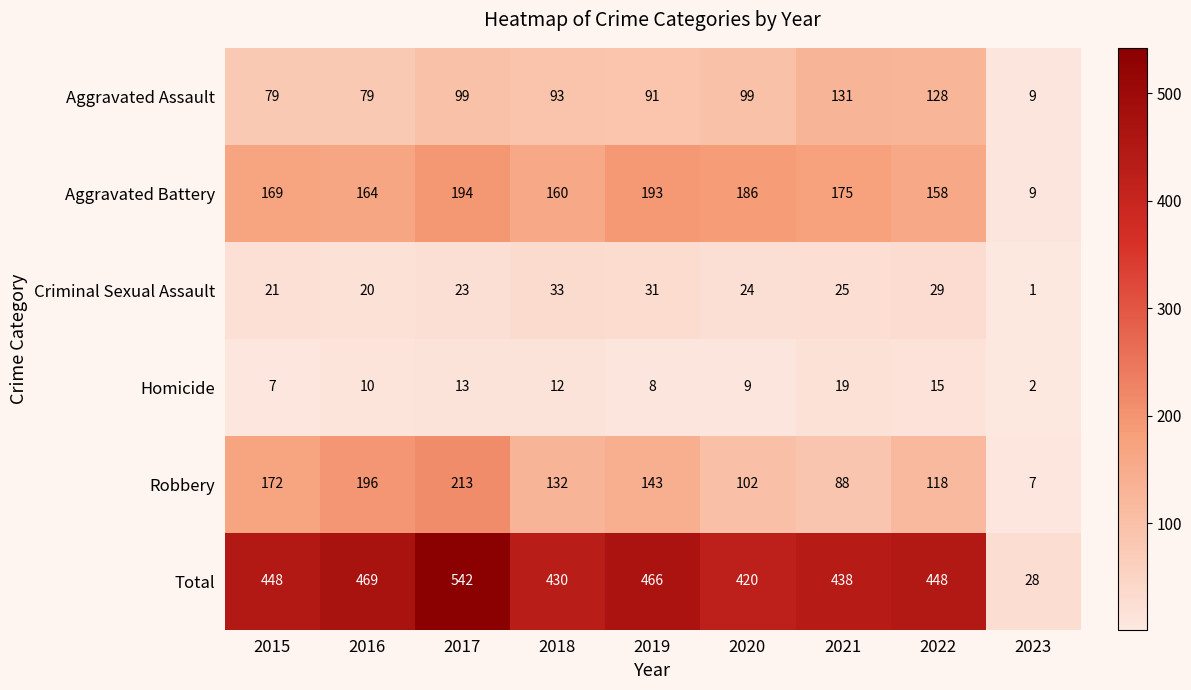

What is the sum of the Aggravated Assault values at 2016 and 2021?

210